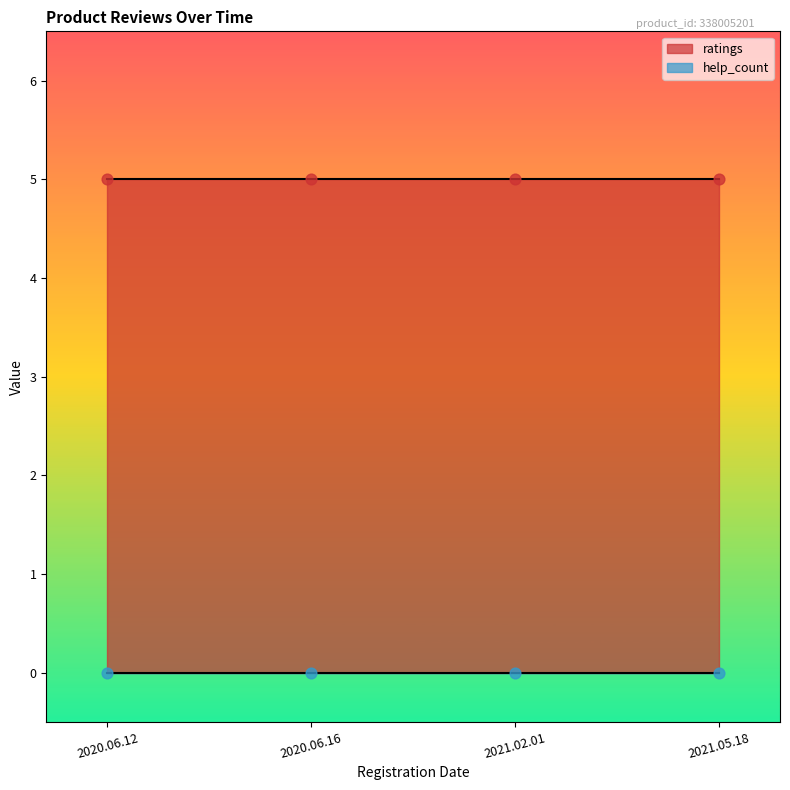

Which series has the widest spread of Y values?

ratings